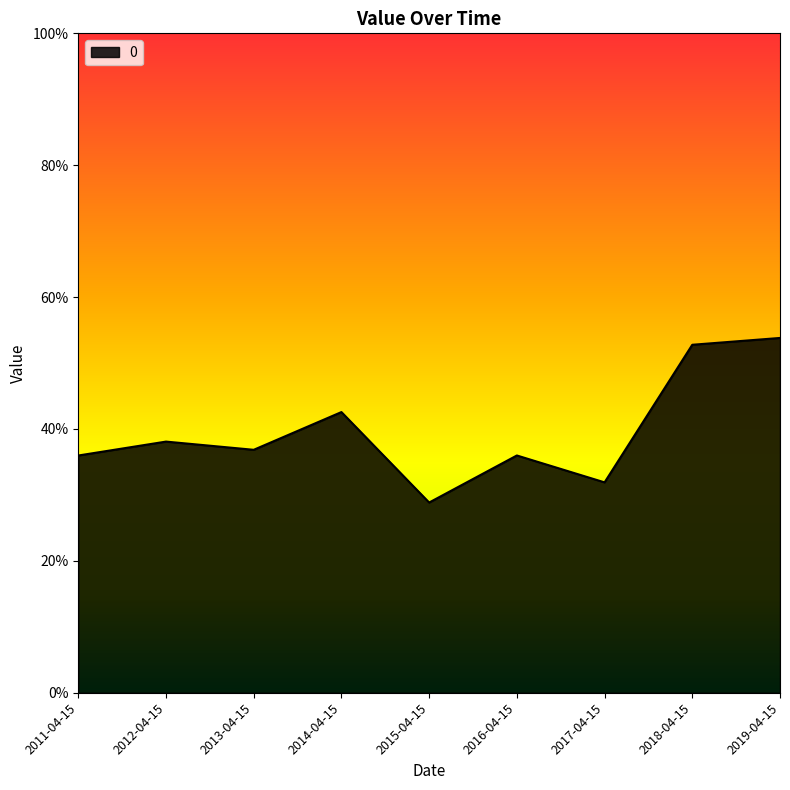

What is the label of the 8th point from the left?

2018-04-15